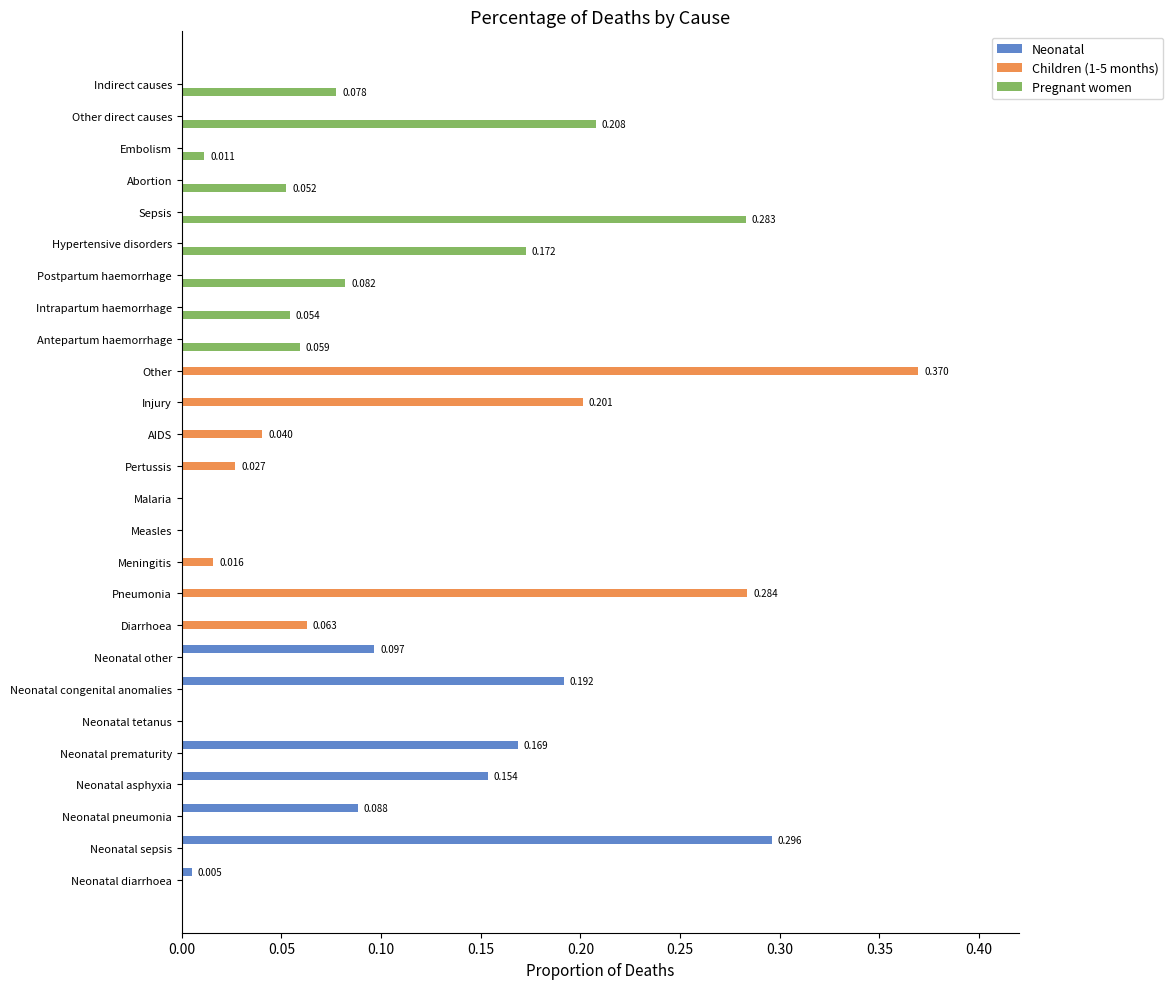

Which series changed the most between Neonatal asphyxia and Postpartum haemorrhage?

Neonatal